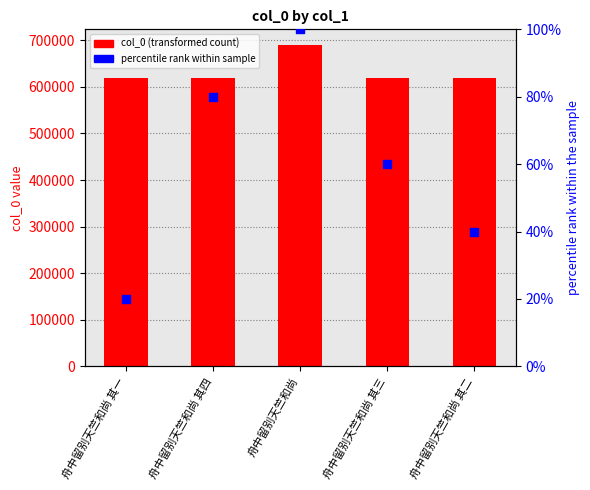

At which category is the sum across all series the highest?

舟中留别天竺和尚